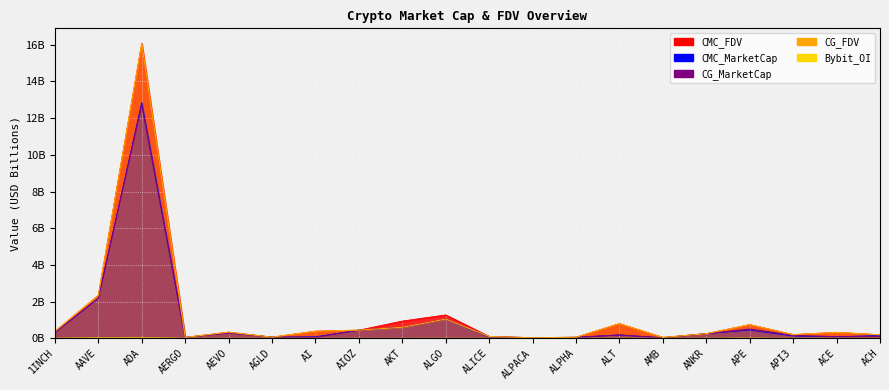

Read the CG_MarketCap value at ACH.

0.1